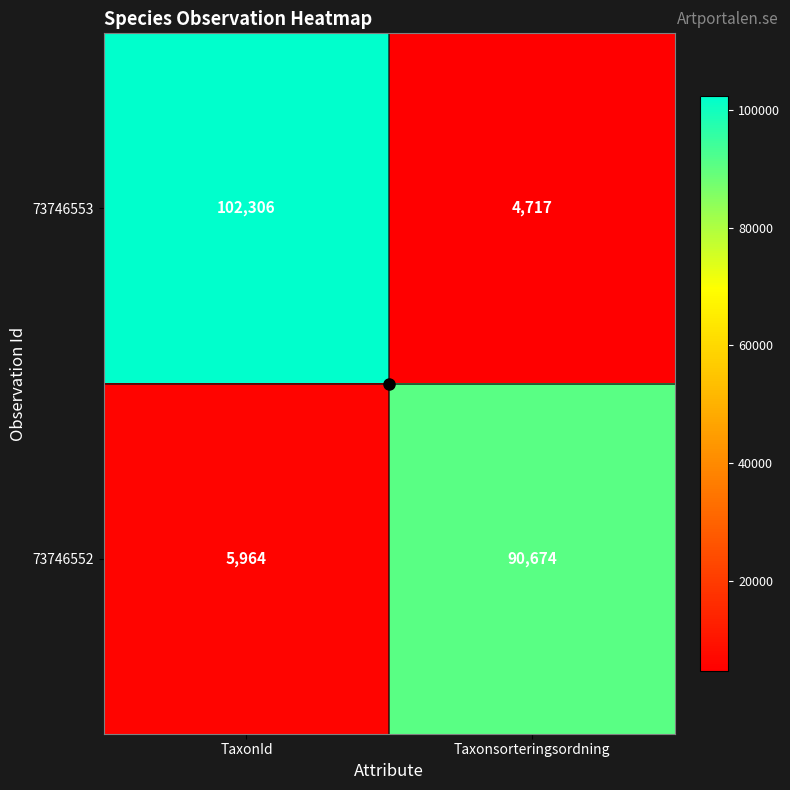

What is the approximate value of 73746552 at Taxonsorteringsordning?

90674